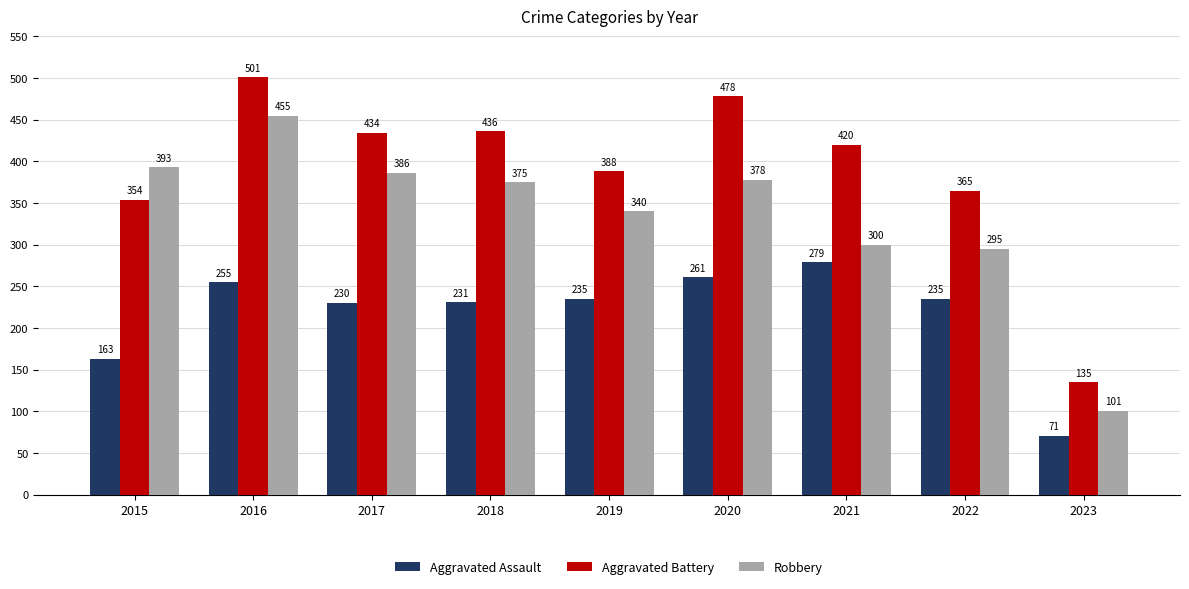

At which label is Aggravated Battery closest to 318?

2015